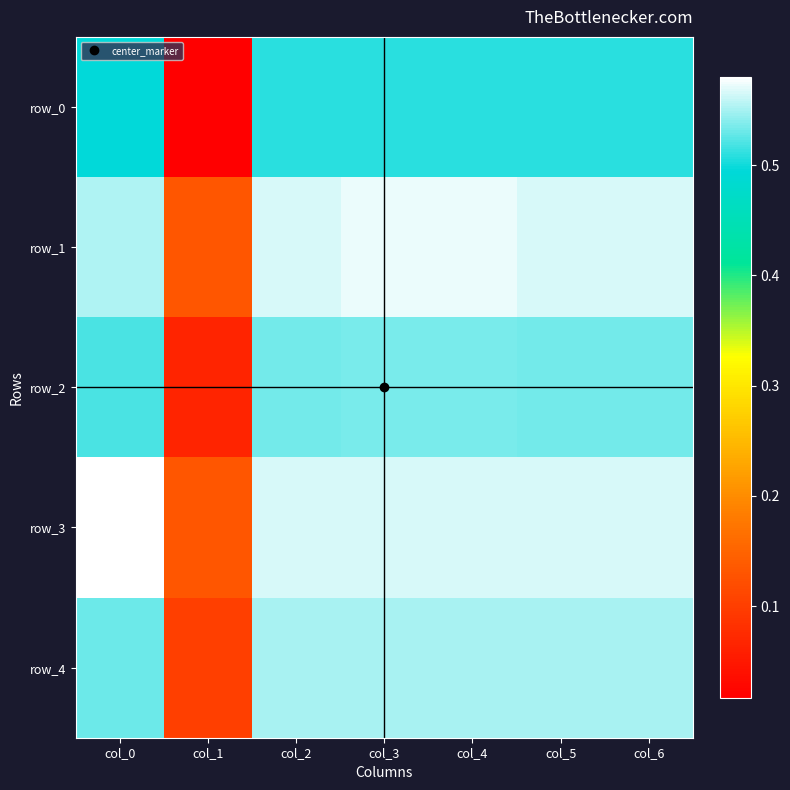

The row_2 series shows 0.5 at col_0. True or false?

True